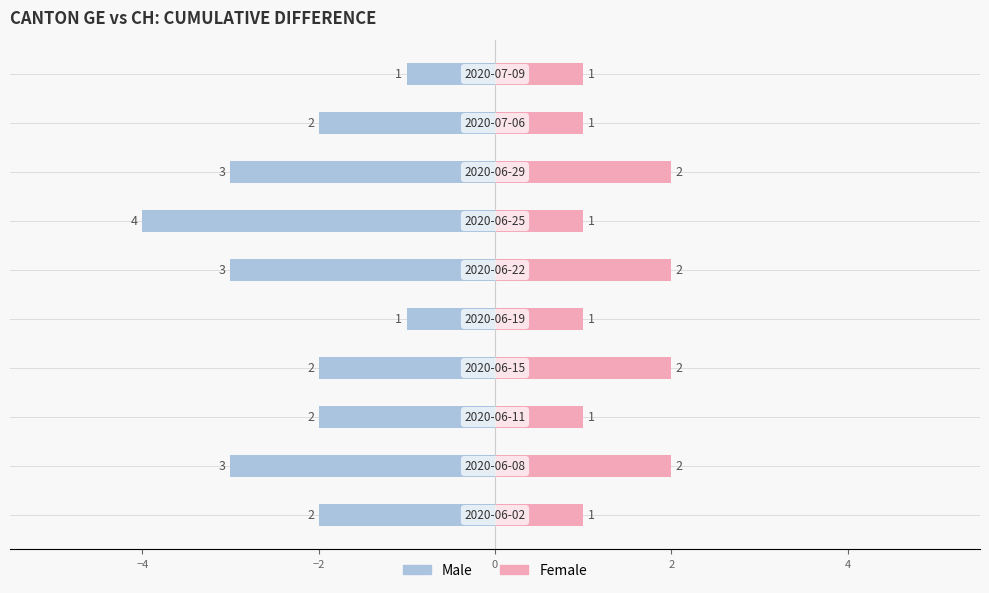

Between −4 and 6, which series saw the biggest shift?

Male